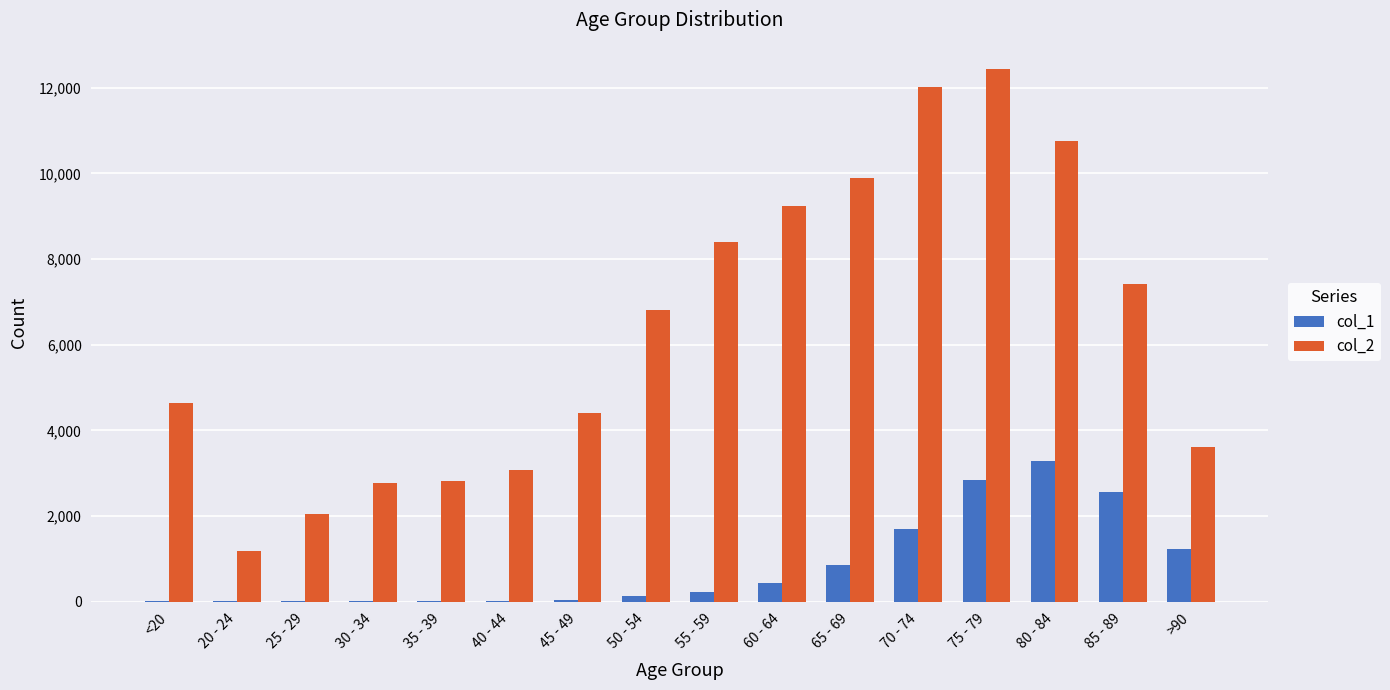

How many categories are shown in the chart?

16